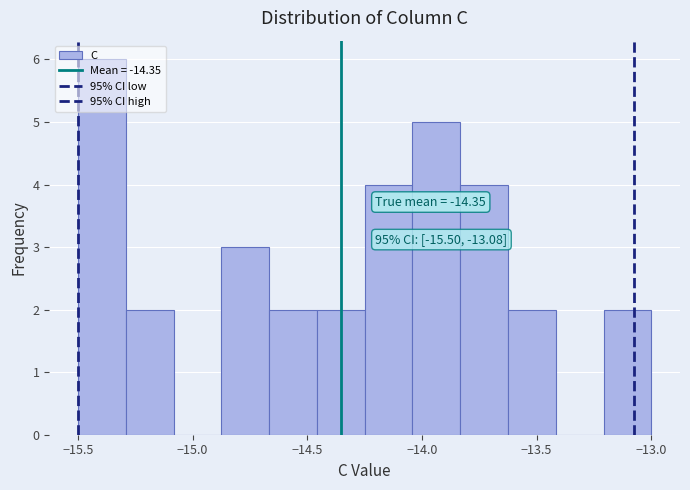

Over which range of the x-axis is the bar tallest?

-15.50 to -15.30